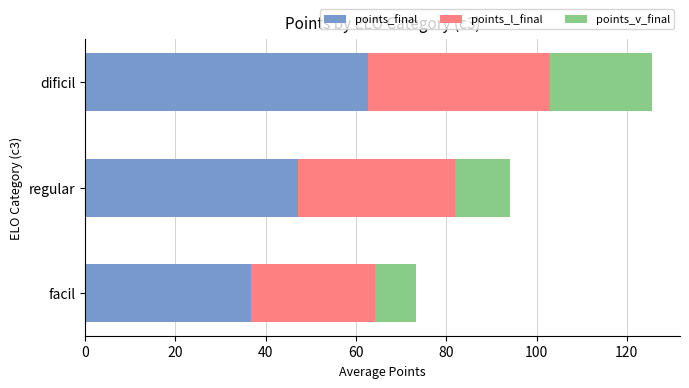

What is the difference between the points_final values at facil and dificil?

26.1